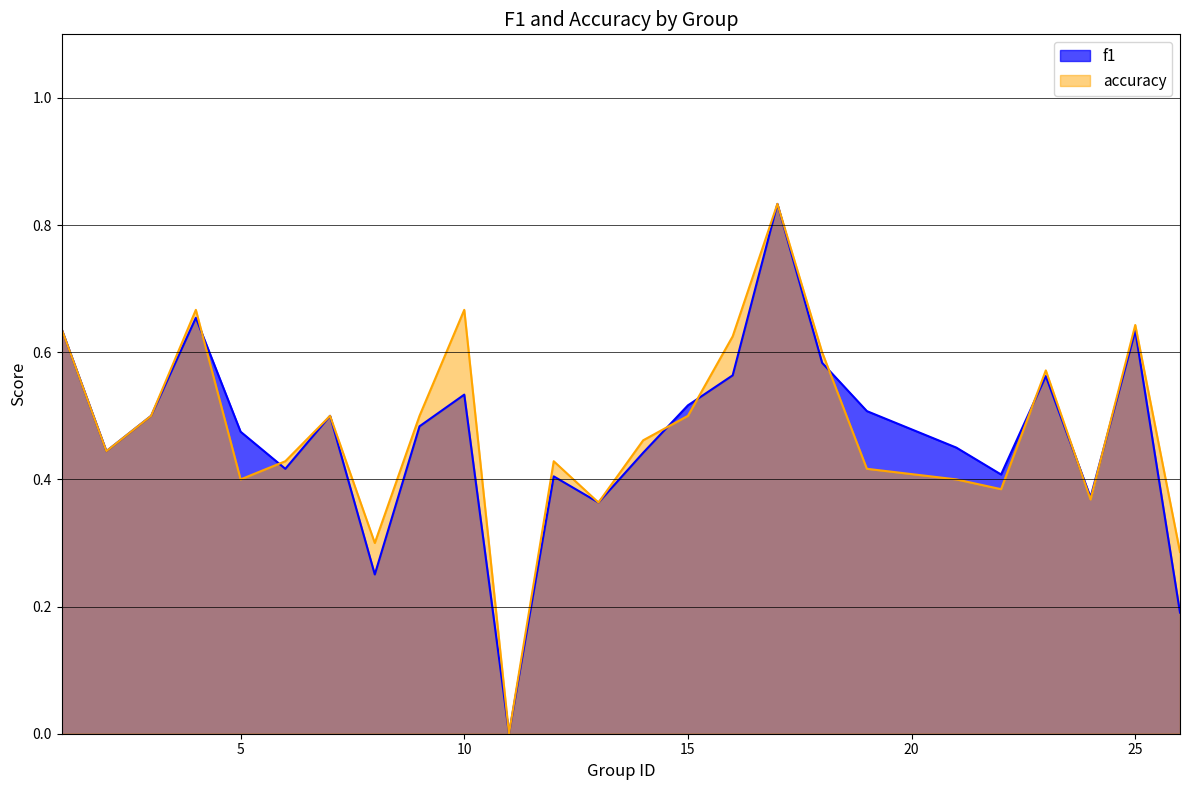

How many intersections are there between f1 and accuracy?

8